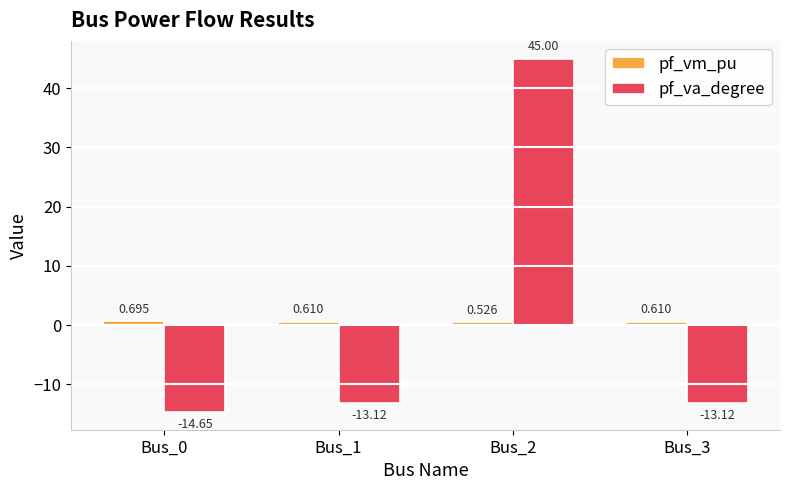

At which category does the chart reach its peak across all series?

Bus_2